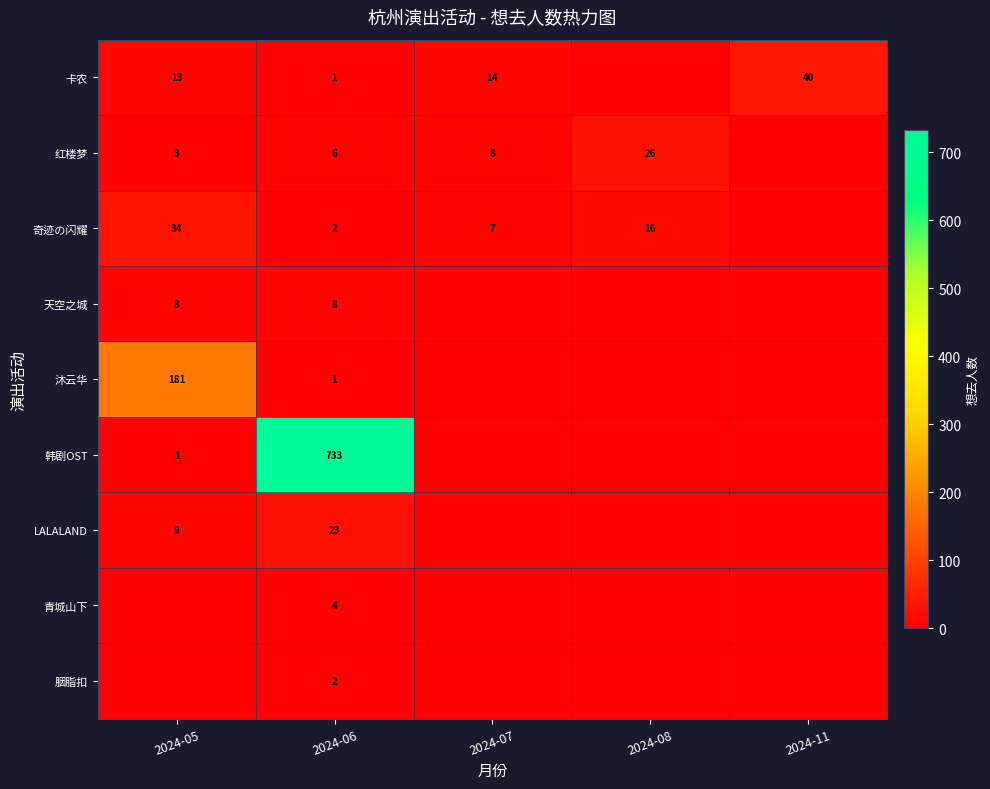

True or false: row_4 has a value of -57 at 2024-08.

False